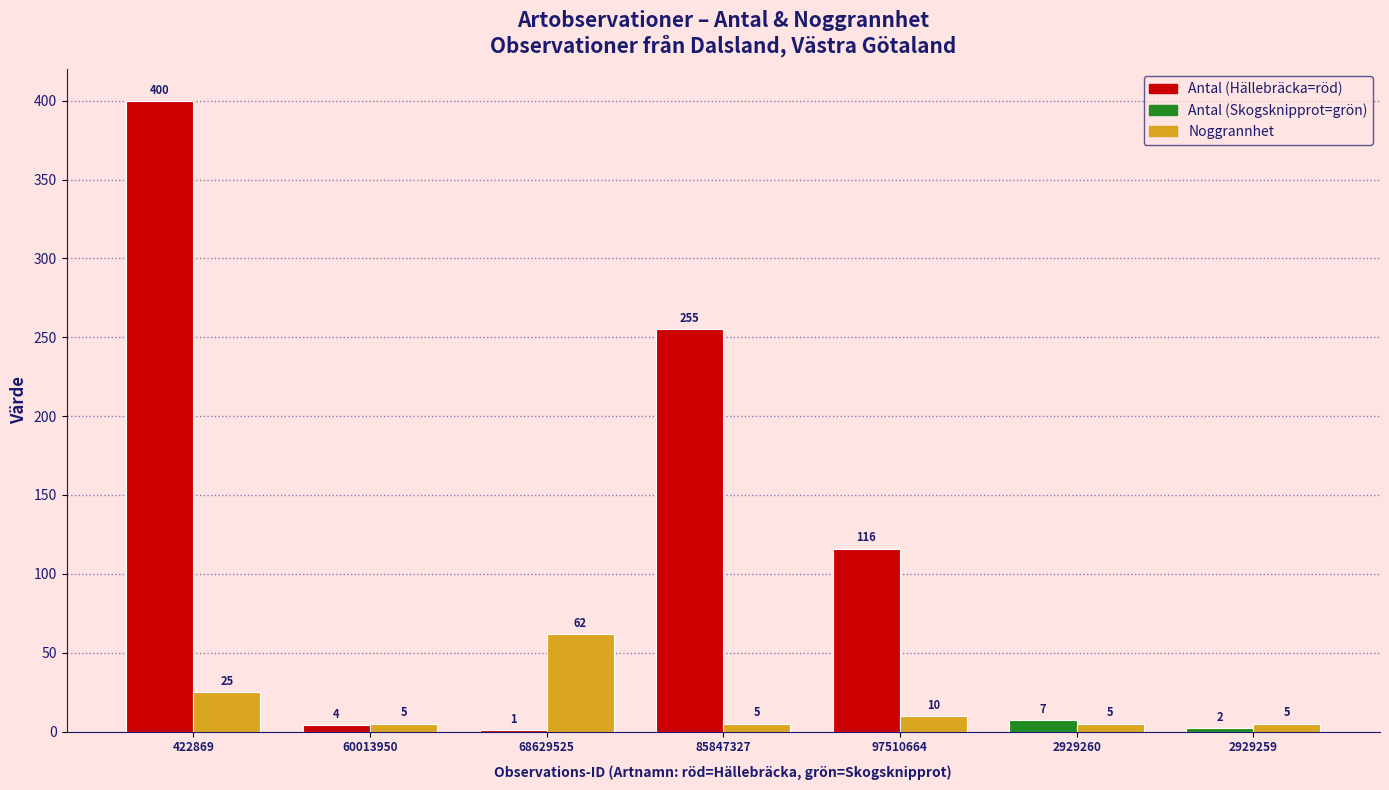

Which label corresponds to the largest value in the chart?

422869